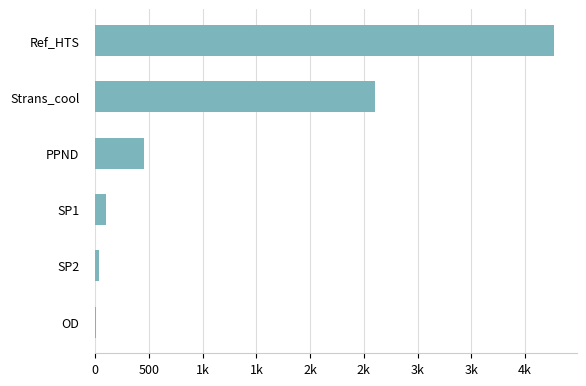

Are the bars horizontal?

Yes